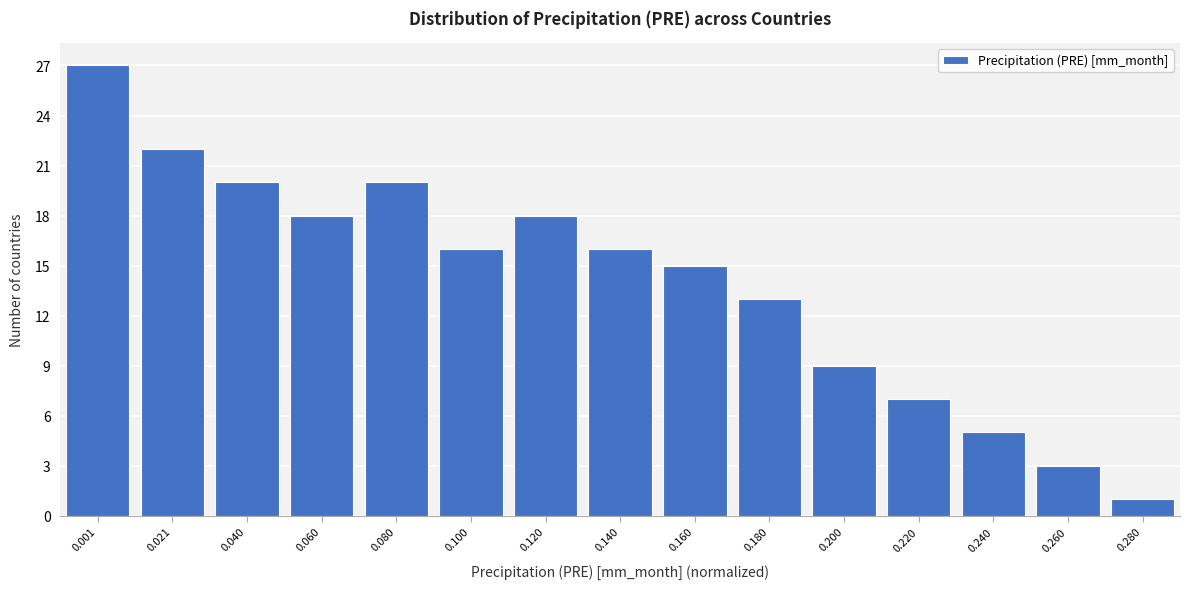

Reading left to right, what are all the values shown in this chart?

27	22	20	18	20	16	18	16	15	13	9	7	5	3	1